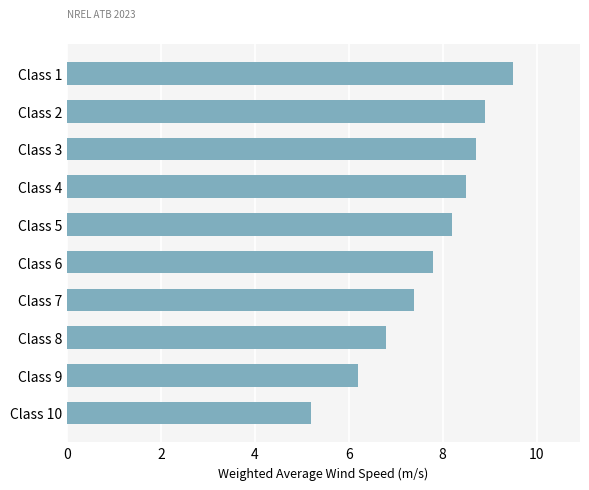

What is the change in value from Class 3 to Class 8?

-1.9